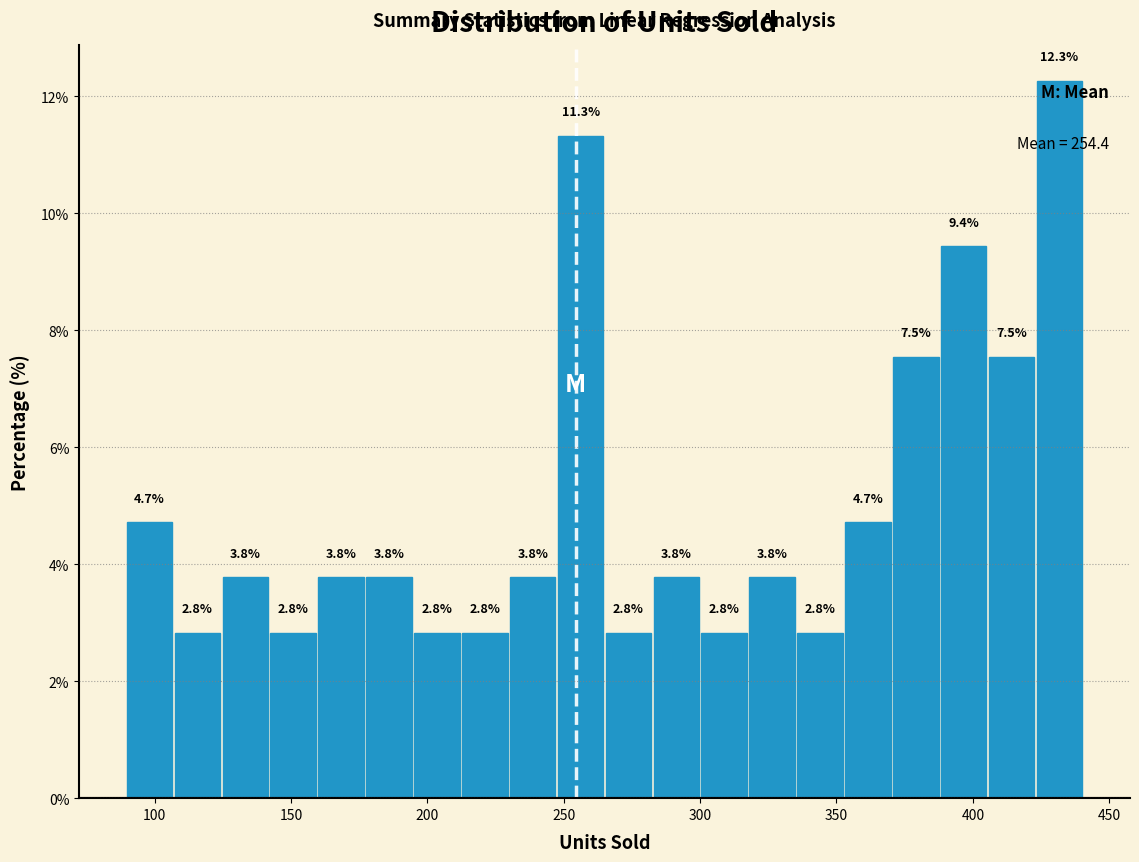

Around what value on the x-axis is the tallest bar? Give the approximate position of its centre, as read against the axis.

430